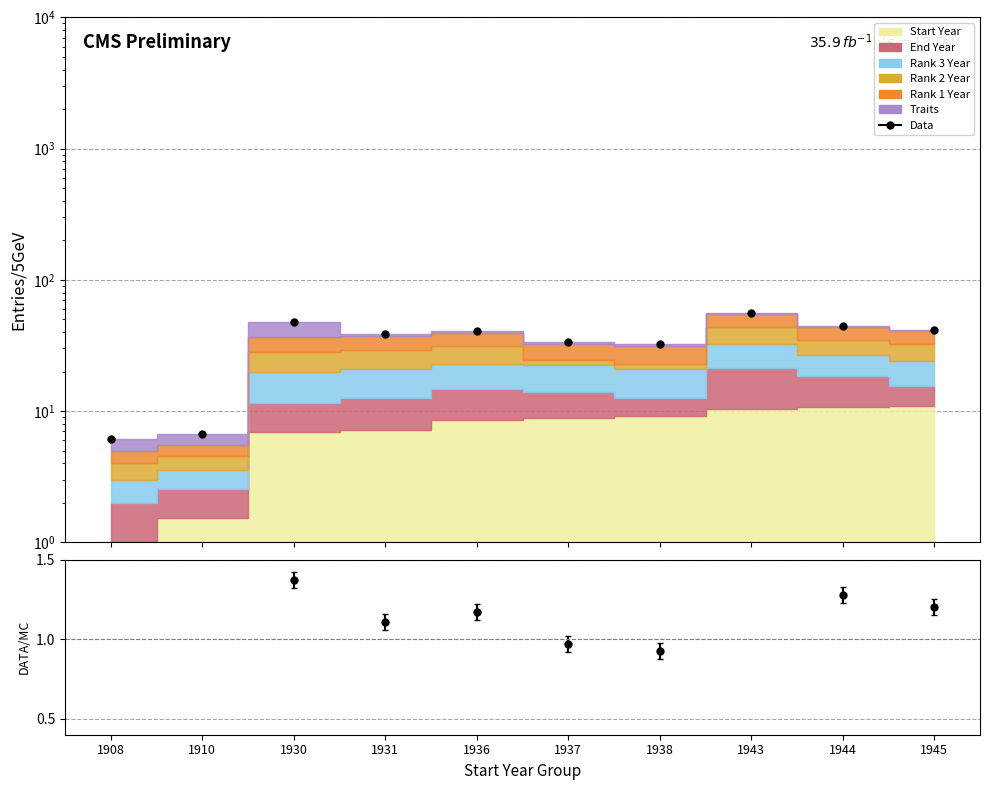

Reading left to right, what are all the values shown in this chart?

Data: 1908=6.2	1910=6.7	1930=47.6	1931=38.6	1936=40.6	1937=33.6	1938=32.2	1943=55.5	1944=44.4	1945=41.8
Data/MC: 1908=0.2	1910=0.2	1930=1.4	1931=1.1	1936=1.2	1937=1.0	1938=0.9	1943=1.6	1944=1.3	1945=1.2